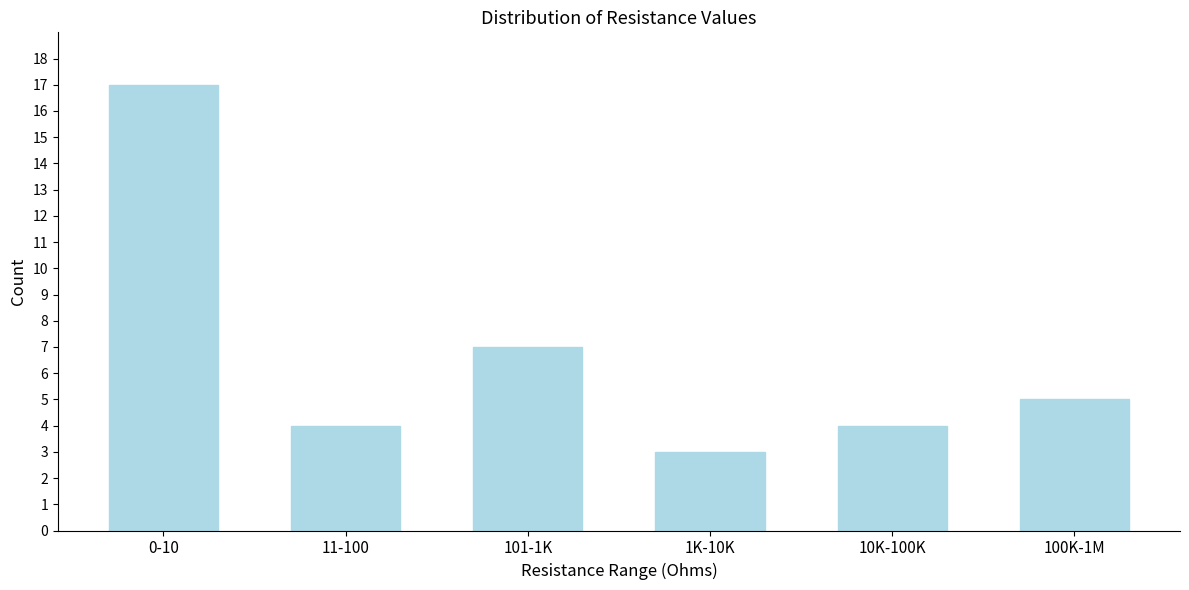

Reading left to right, transcribe all the data shown in this chart.

17	4	7	3	4	5